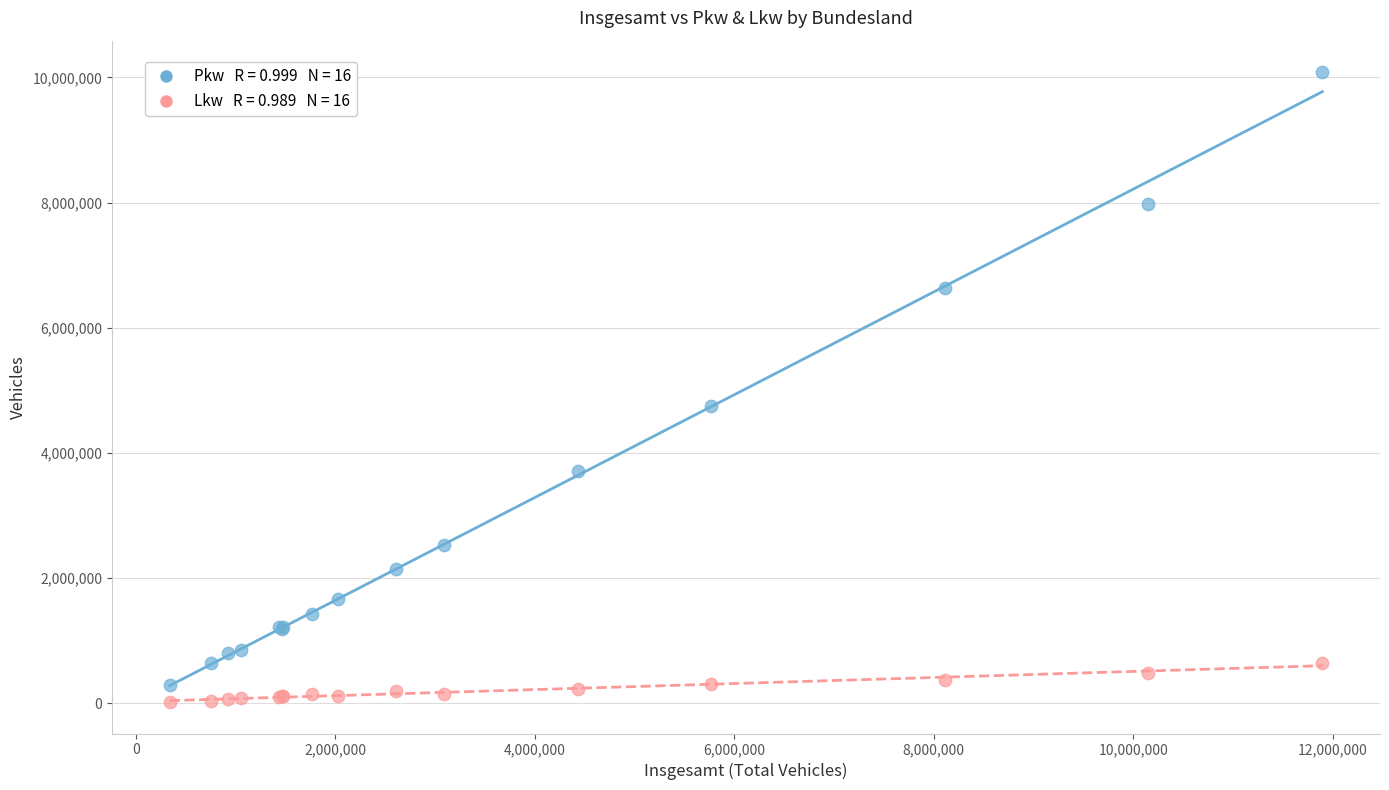

Across all series, what Y value is closest to 5051186?

4747593